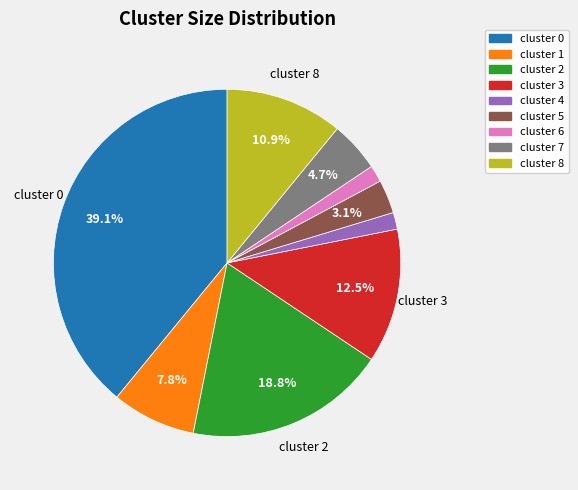

Is there a majority slice in this chart?

No